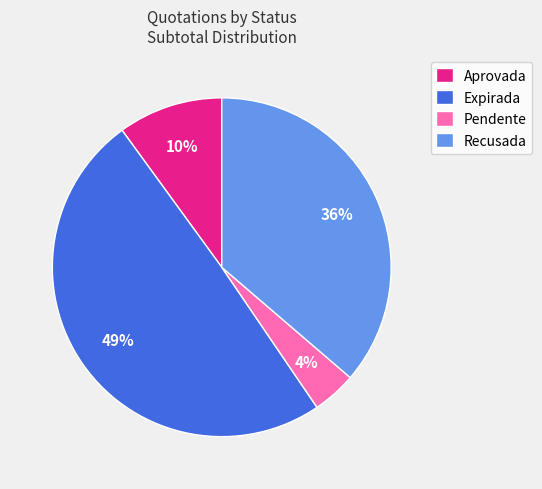

Which category has the biggest portion of the pie?

Expirada